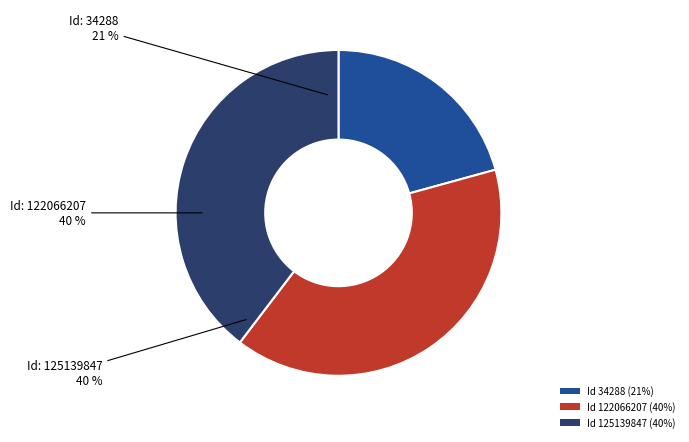

How much of the chart is everything except 122066207?

60.4%